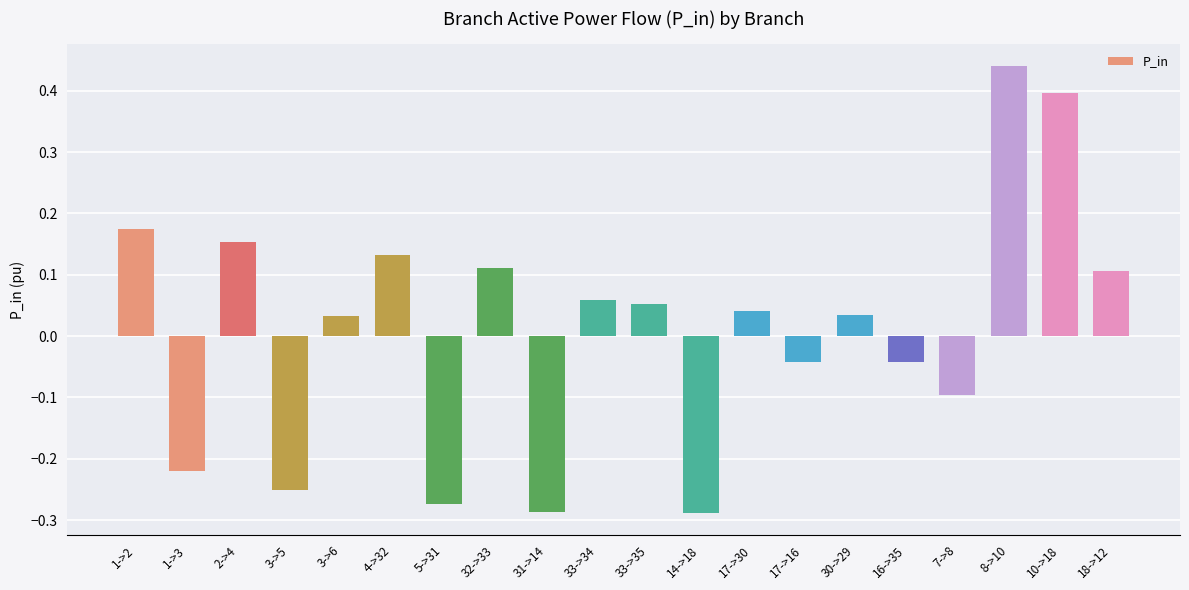

What position from the left is 5->31?

7